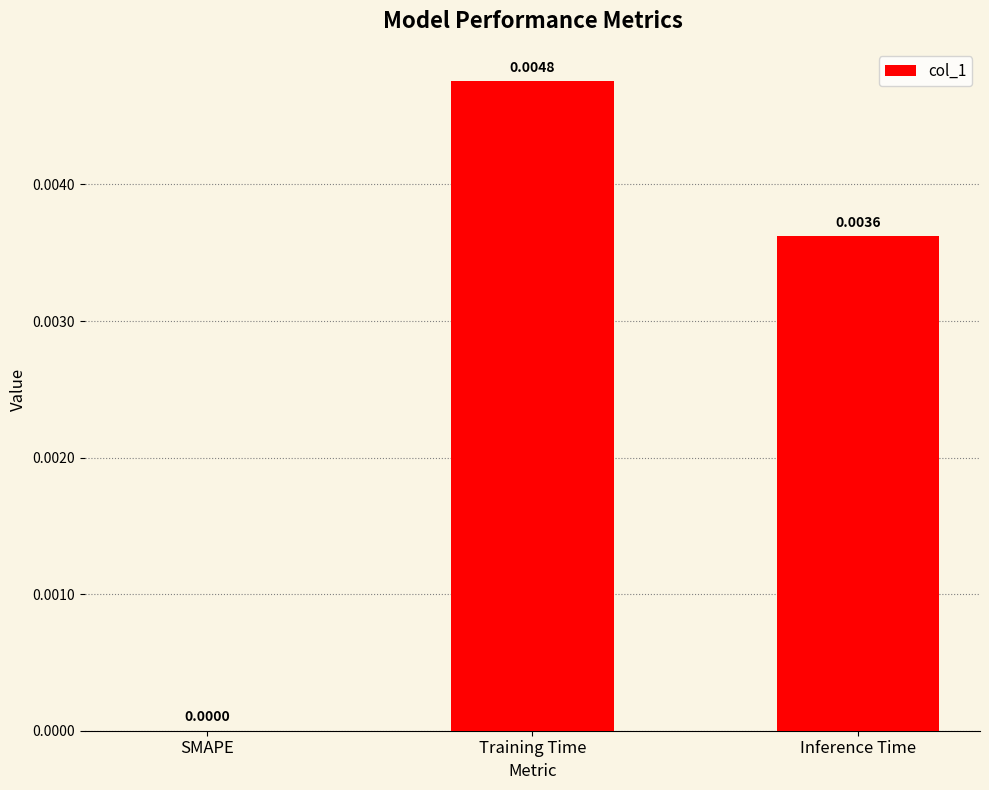

At which category does the chart reach its peak across all series?

Training Time